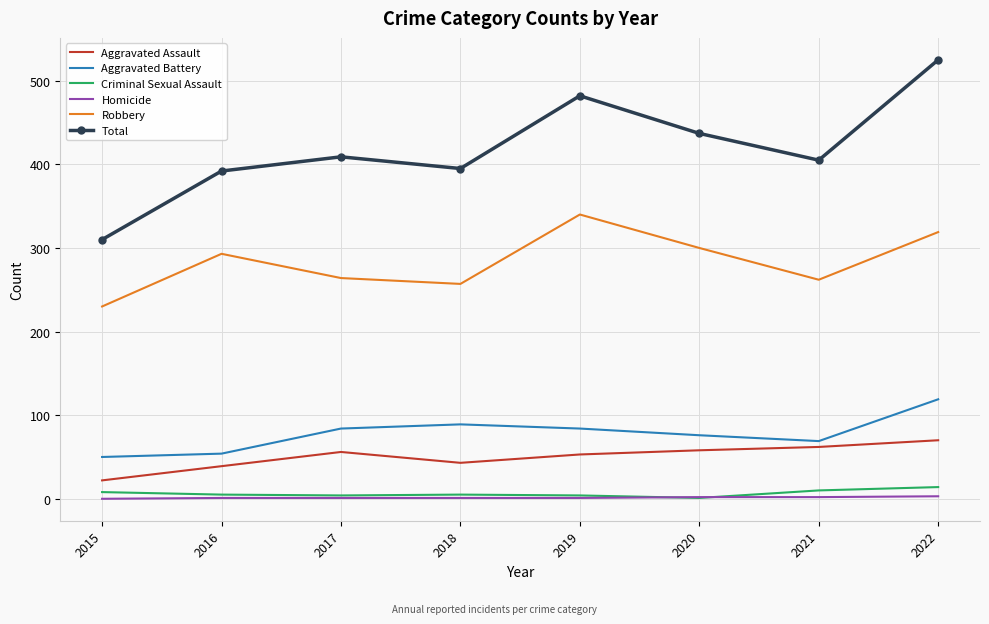

Which series has the widest spread of values?

Total